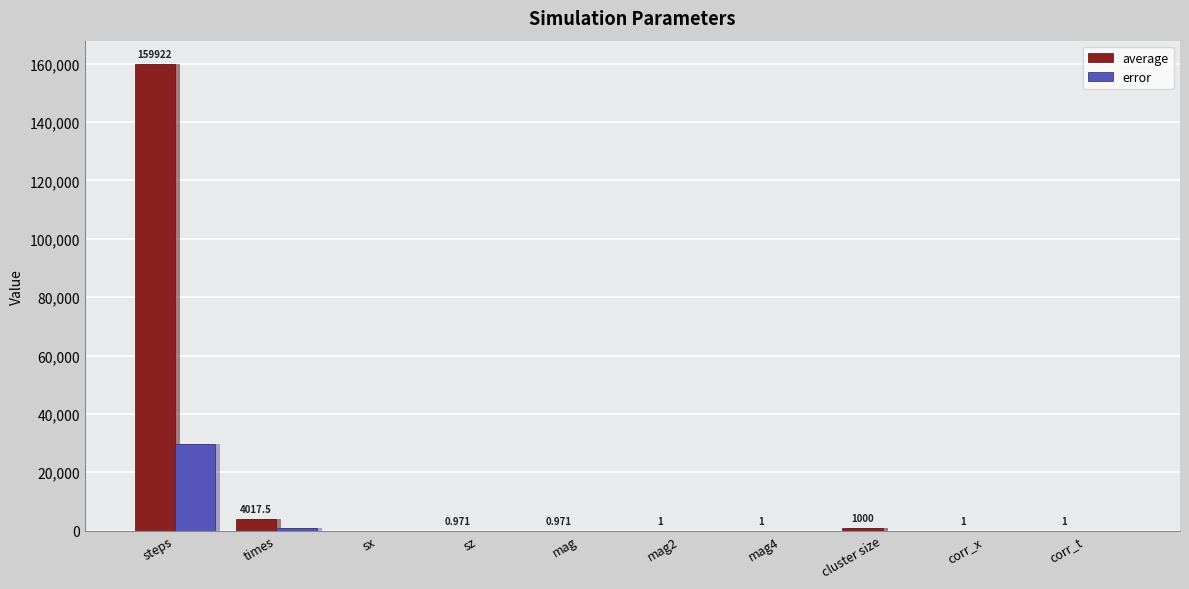

What is the difference between the maximum and minimum values in the error series?

29680.2